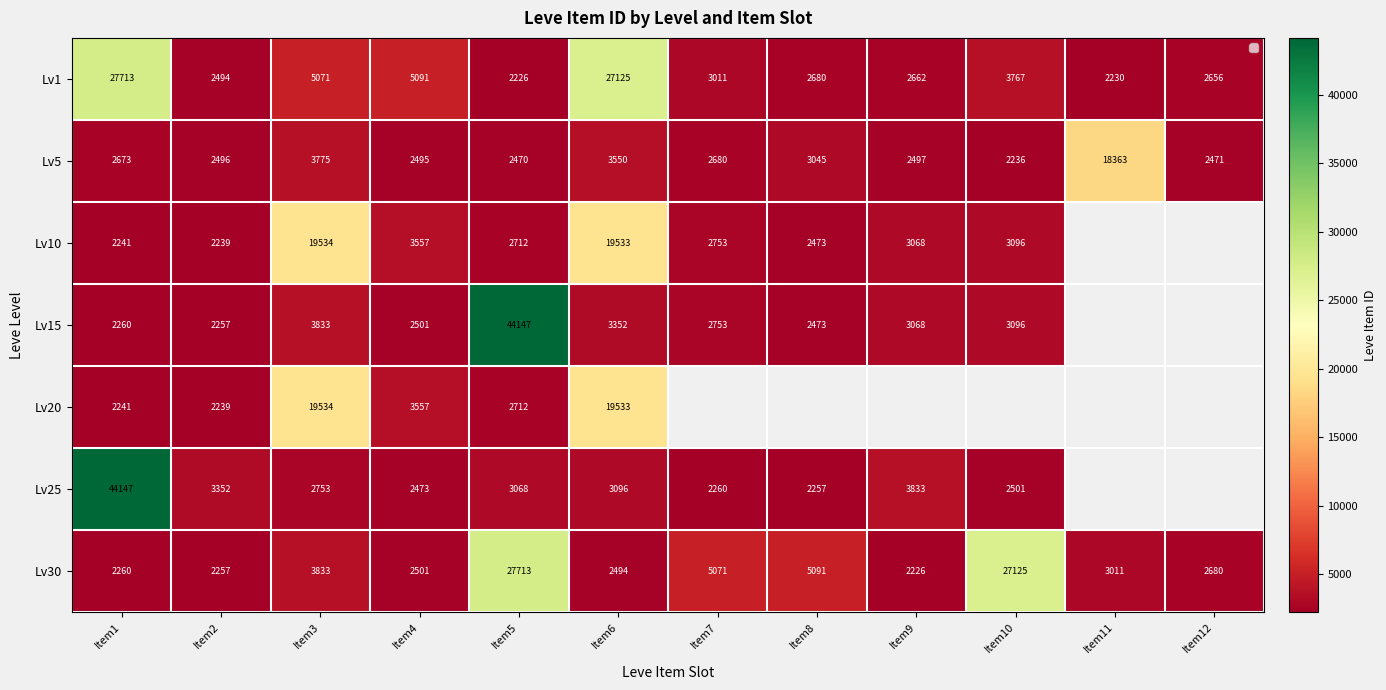

List the labels in order of Lv1 value, largest first.

Item1, Item6, Item4, Item3, Item10, Item7, Item8, Item9, Item12, Item2, Item11, Item5